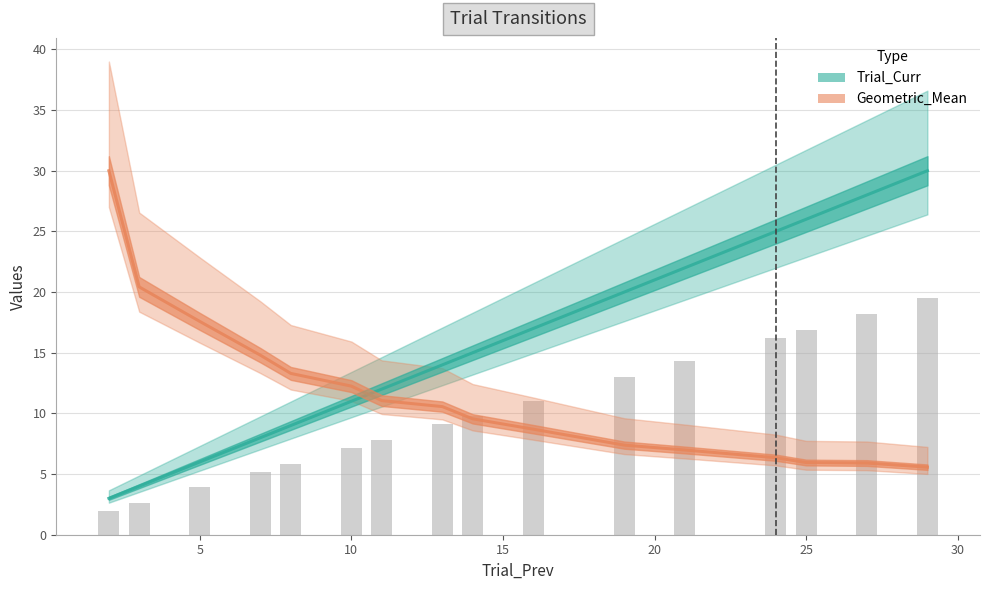

What is the minimum value for Geometric_Mean?

5.6